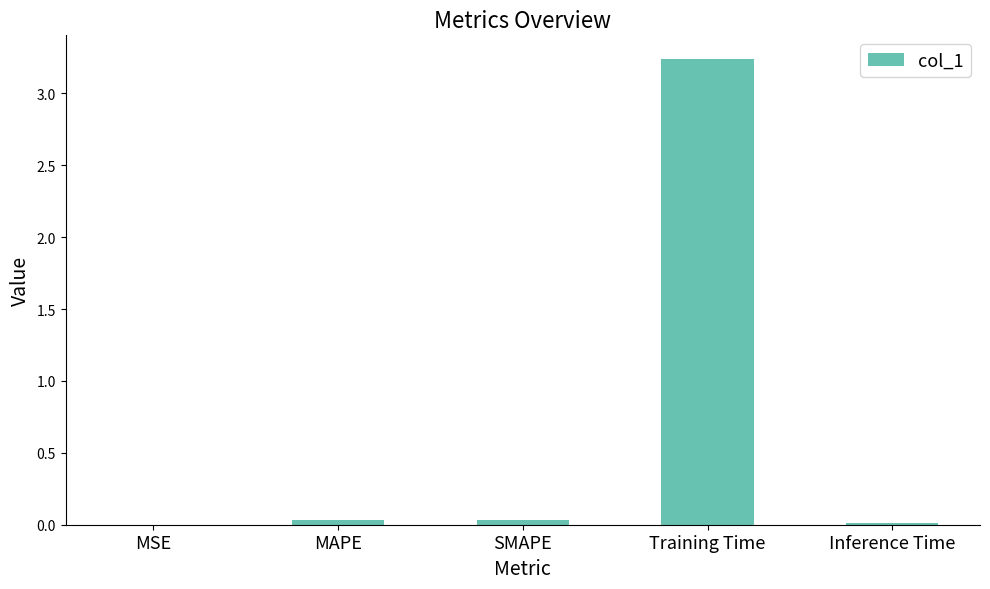

The chart shows a value of 0.0 at MAPE. True or false?

True